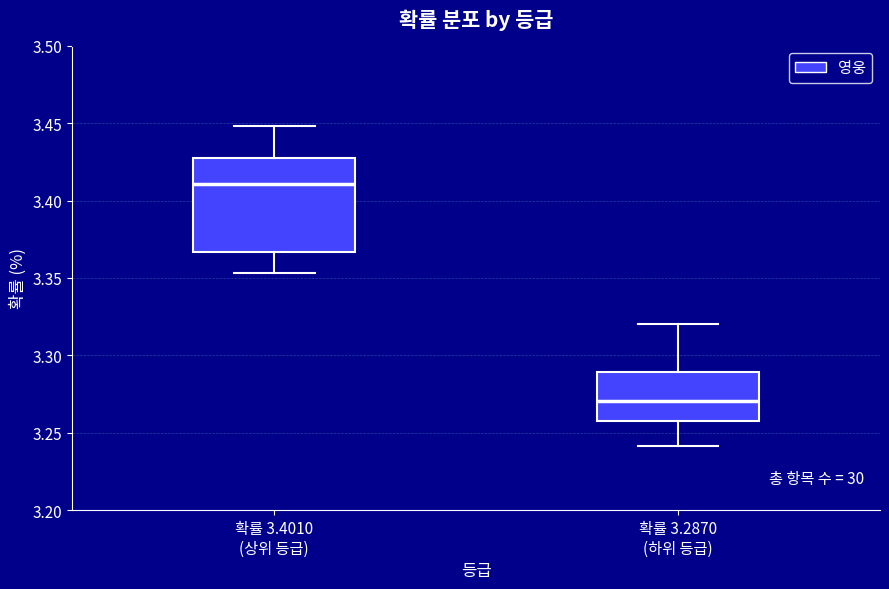

Reading left to right, read every box against the y-axis: the position of its median line, the range the box covers, and the ends of its whiskers. The values are not printed on the chart, so give them approximately, as read against the axis.

확률 3.4010 (상위 등급): median 3.410, box 3.365 to 3.430, whiskers 3.355 to 3.450
확률 3.2870 (하위 등급): median 3.270, box 3.255 to 3.290, whiskers 3.240 to 3.320